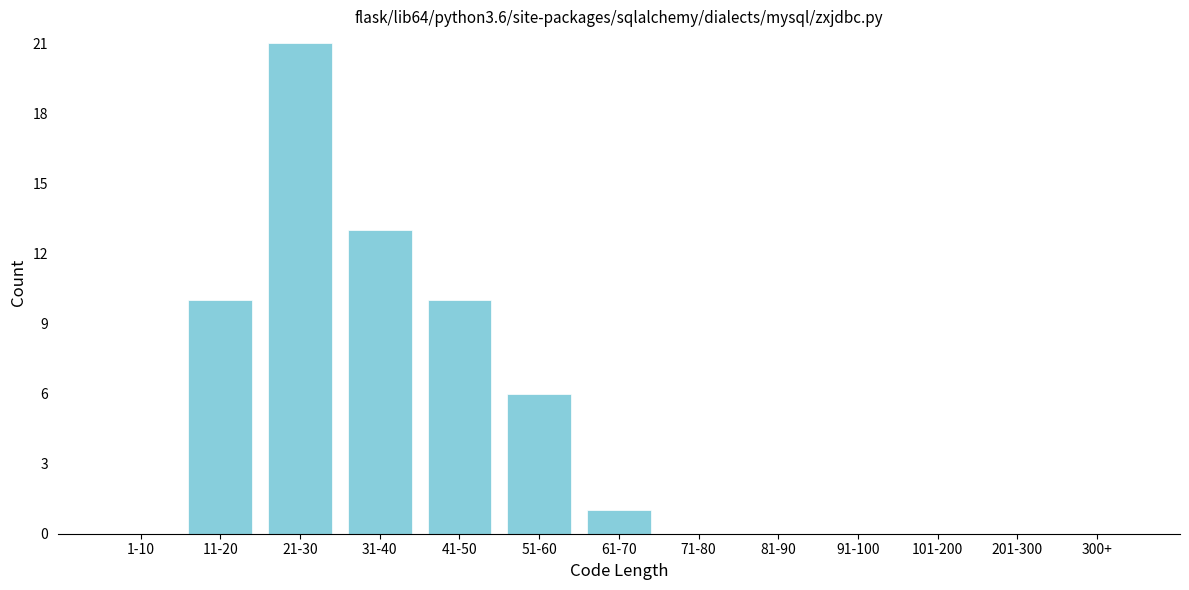

Reading left to right, list all the values displayed in this chart.

1-10=0	11-20=10	21-30=21	31-40=13	41-50=10	51-60=6	61-70=1	71-80=0	81-90=0	91-100=0	101-200=0	201-300=0	300+=0